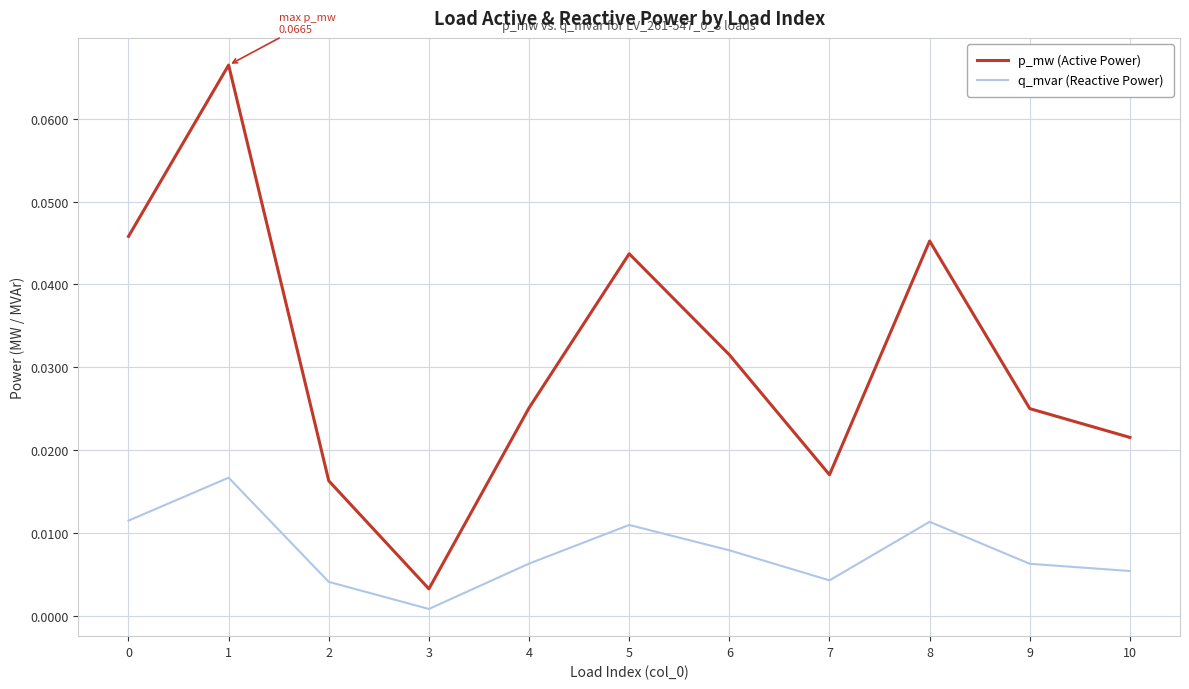

True or false: q_mvar (Reactive Power) and p_mw (Active Power) intersect in this chart.

False